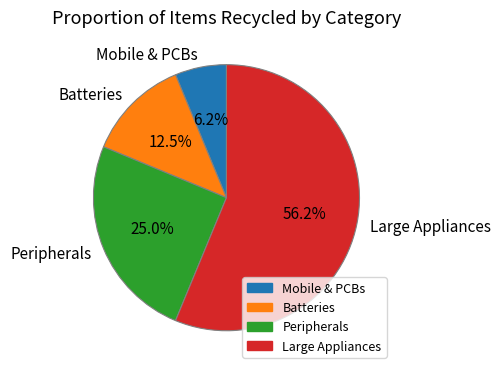

Do Large Appliances and Mobile & PCBs together represent more than half of the pie?

Yes